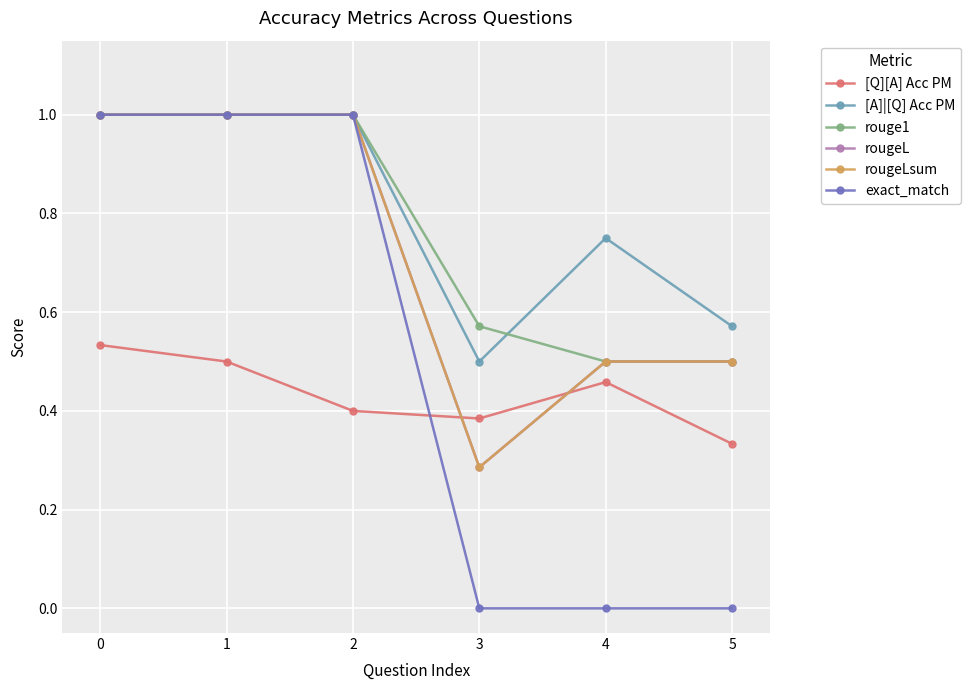

The rouge1 series shows 0.5 at 0. True or false?

False